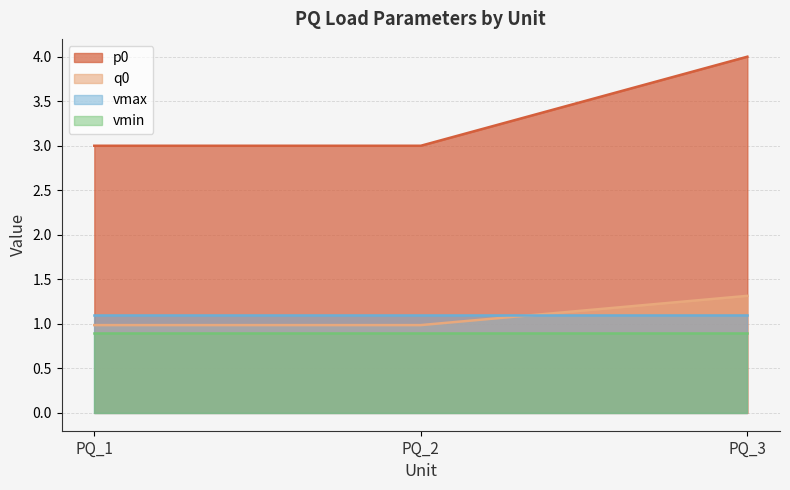

True or false: p0 has a value of 3.0 at PQ_1.

True